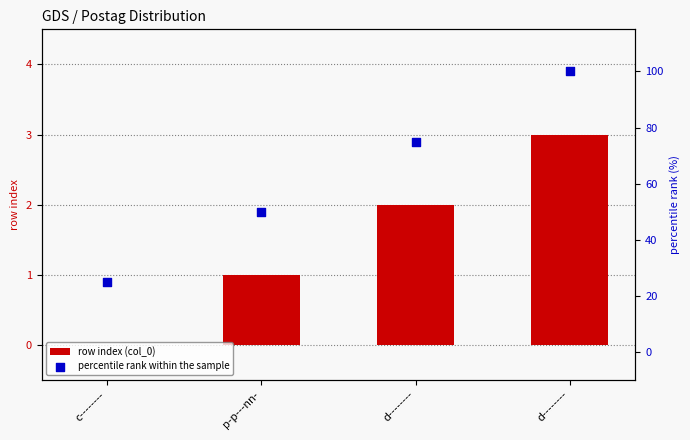

Is the value of row index (col_0) at p-p---nn- greater than the value of percentile rank within the sample at p-p---nn-?

No